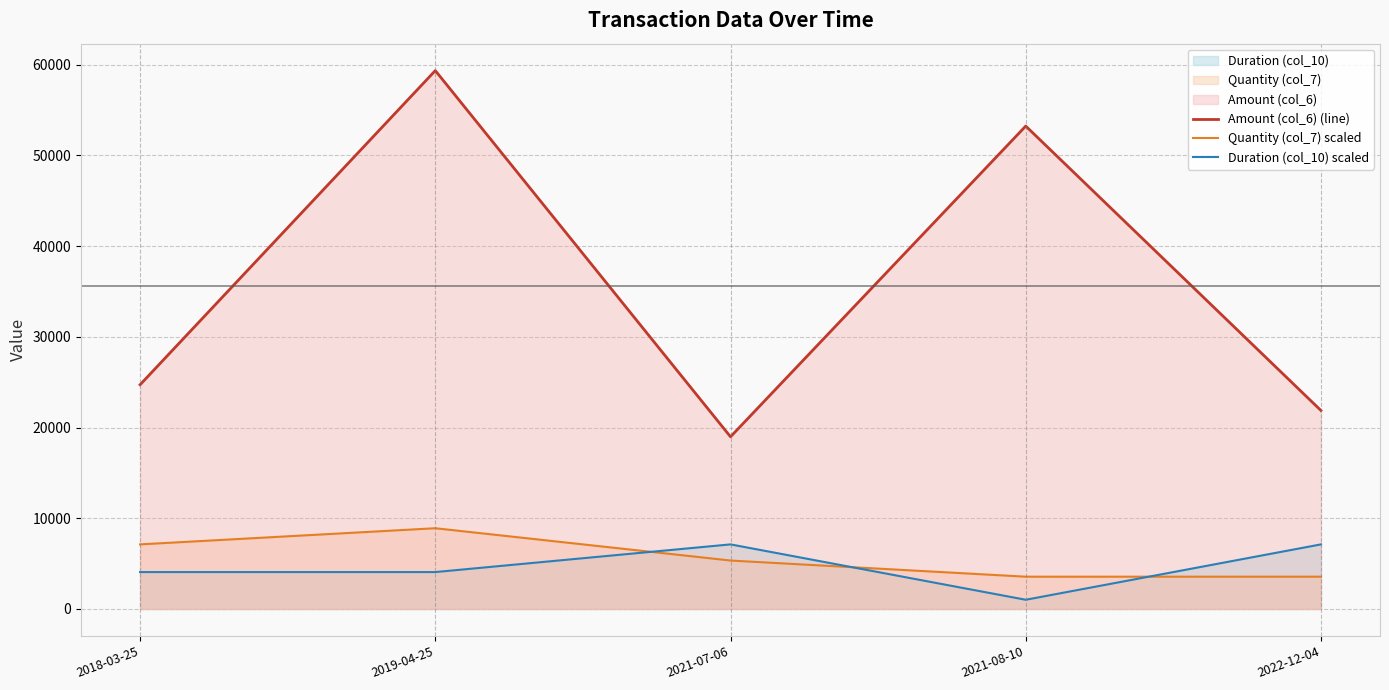

The value of Quantity (col_7) scaled at 2021-07-06 is 1720.9. True or false?

False